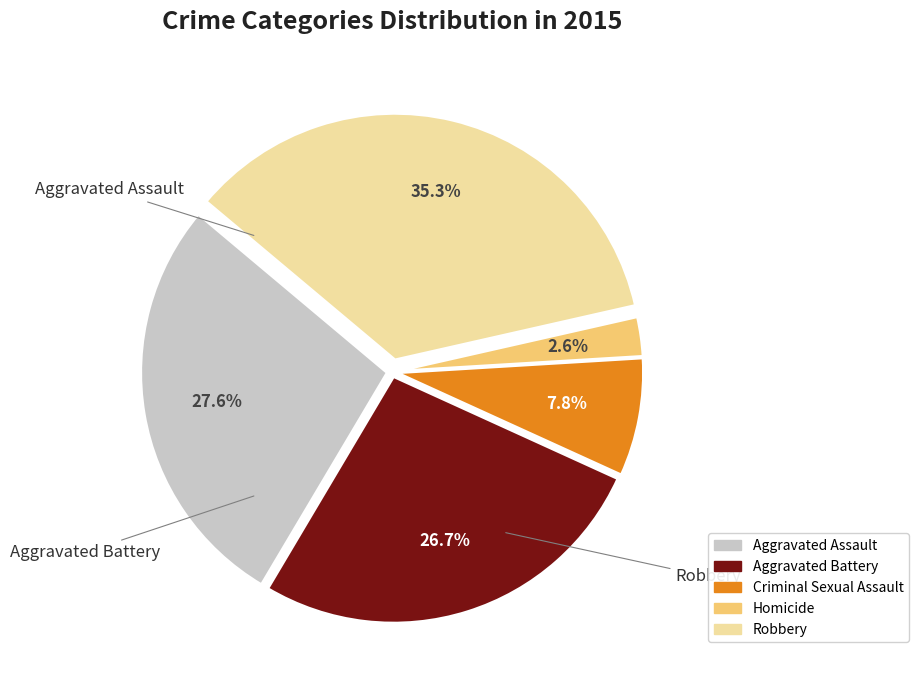

To the nearest percent, what is the difference between the largest and smallest slice percentages?

33%